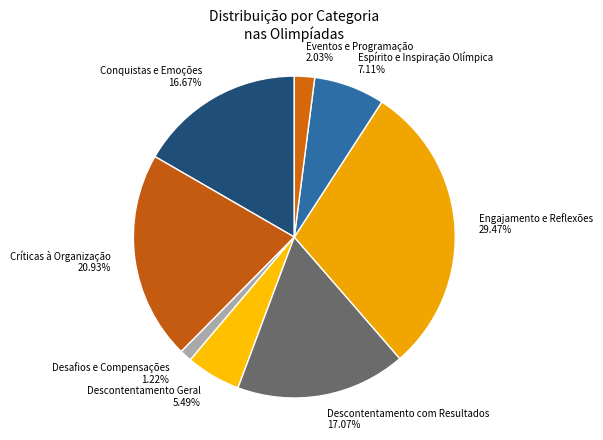

To the nearest percent, what is the average slice percentage?

12%